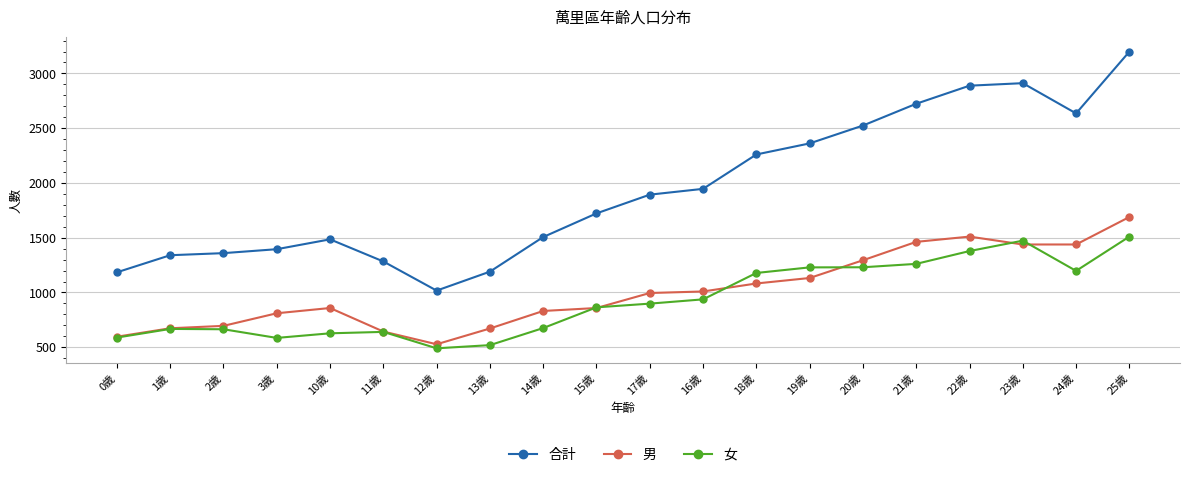

What is the greatest value displayed?

3199